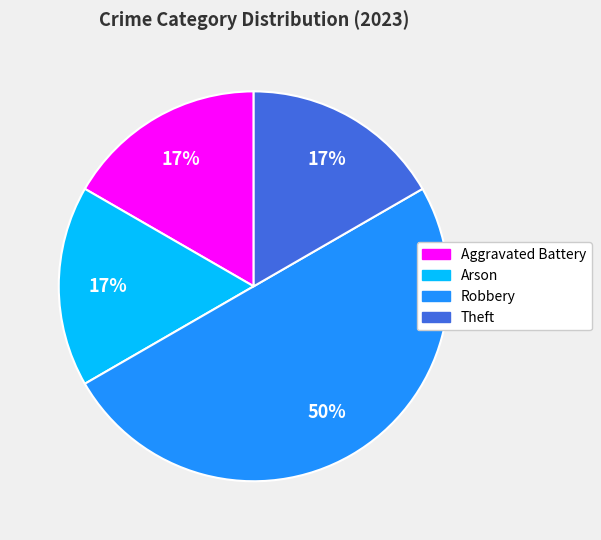

Which slice is the largest?

Robbery